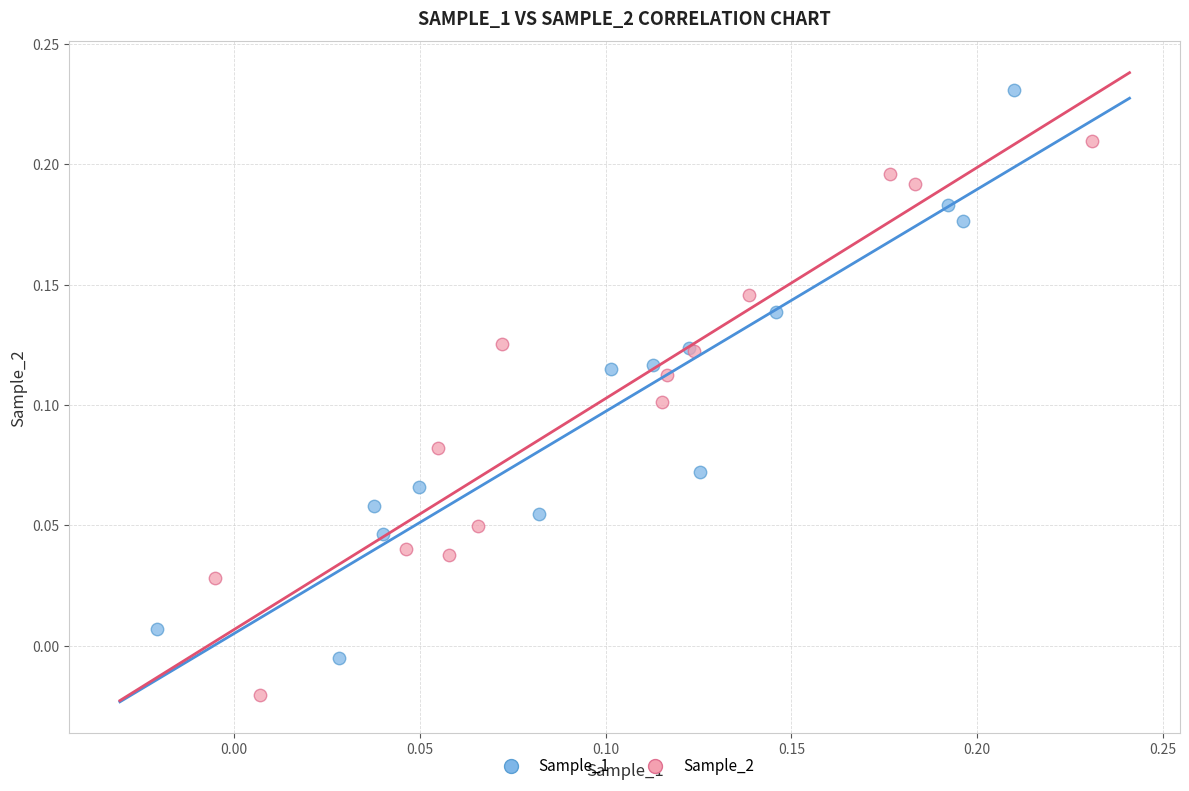

Which series has the largest Y range (max minus min)?

Sample_1